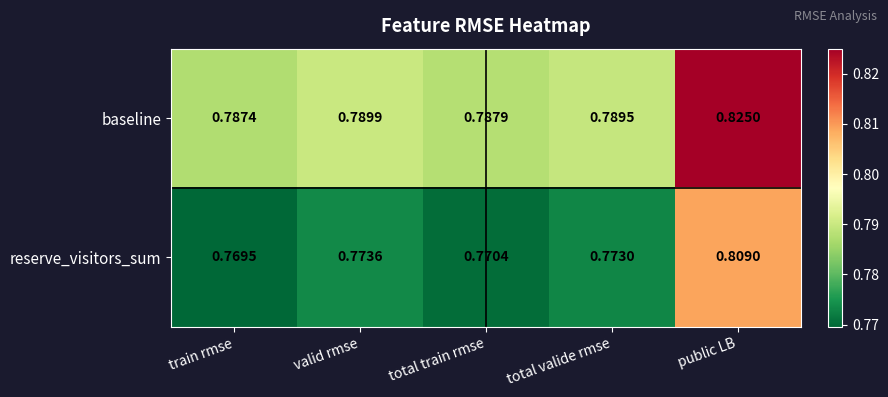

At which category does the chart reach its minimum across all series?

train rmse